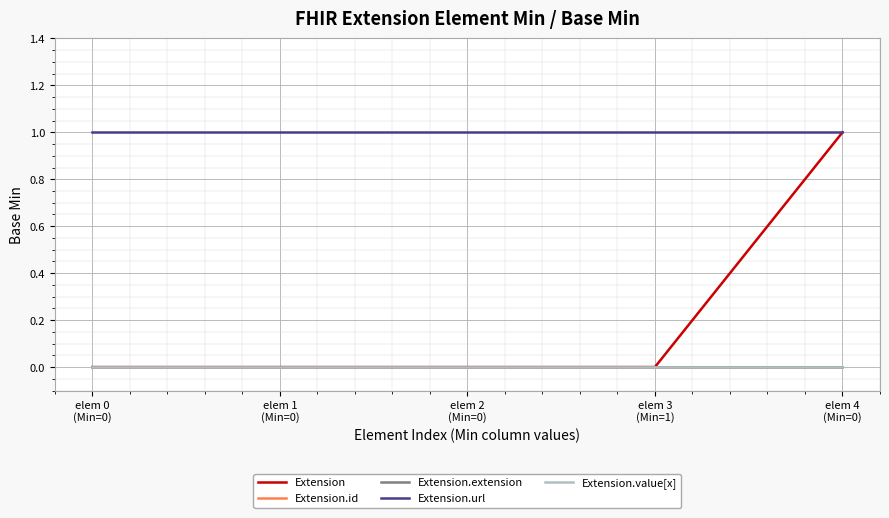

The value of Extension.extension at elem 4
(Min=0) is 0. True or false?

True